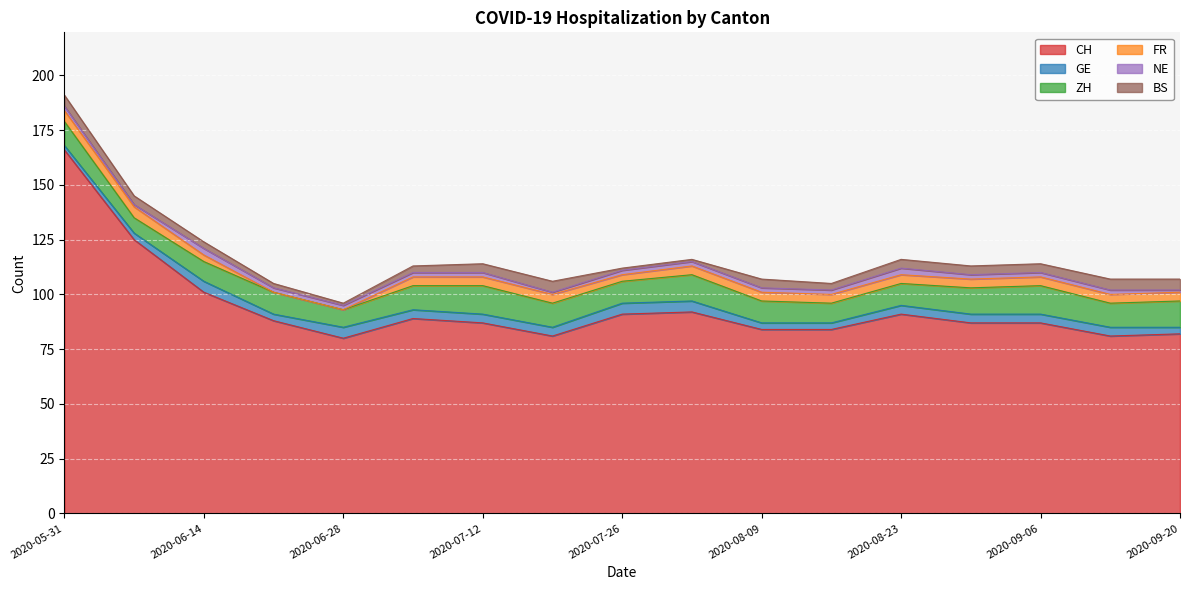

The GE series shows 5 at 2020-08-02. True or false?

True